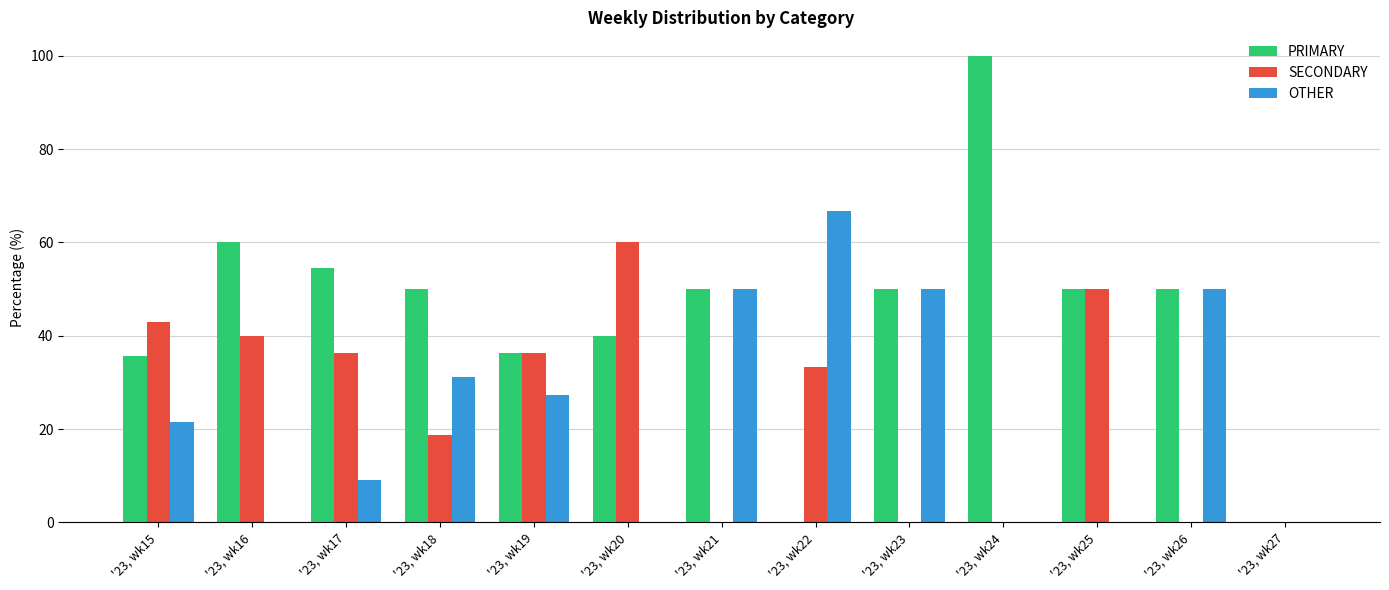

What is the sum of the PRIMARY values at '23, wk24 and '23, wk27?

100.0